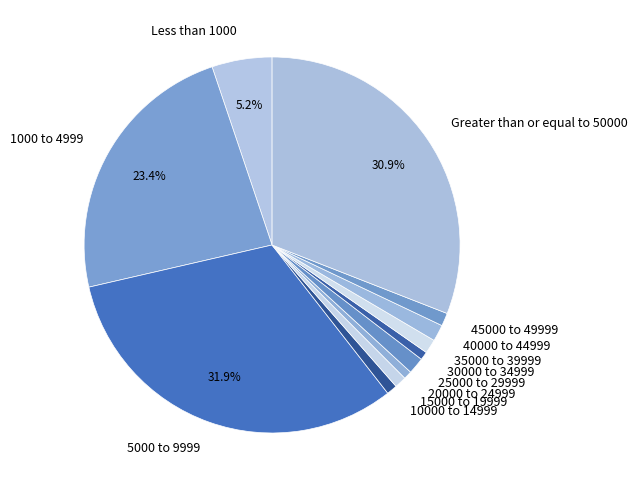

True or false: 15000 to 19999 accounts for 1% of the total.

True